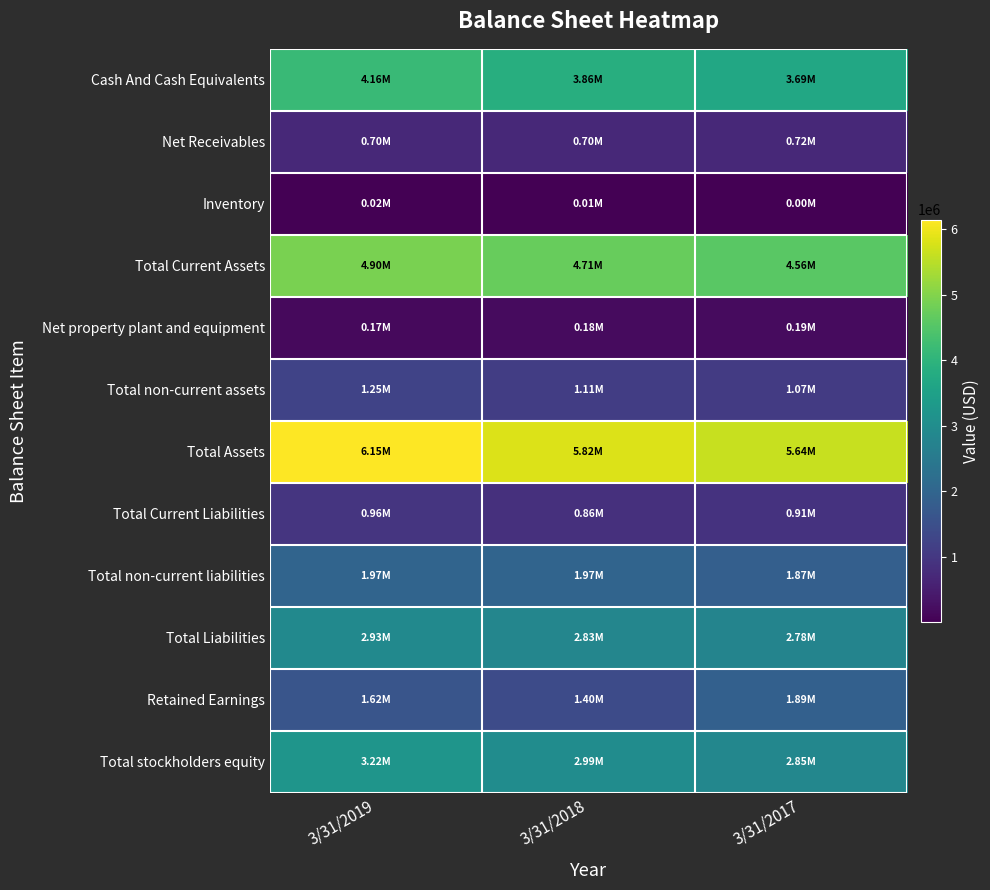

Between 3/31/2017 and 3/31/2018, which is larger?

3/31/2018